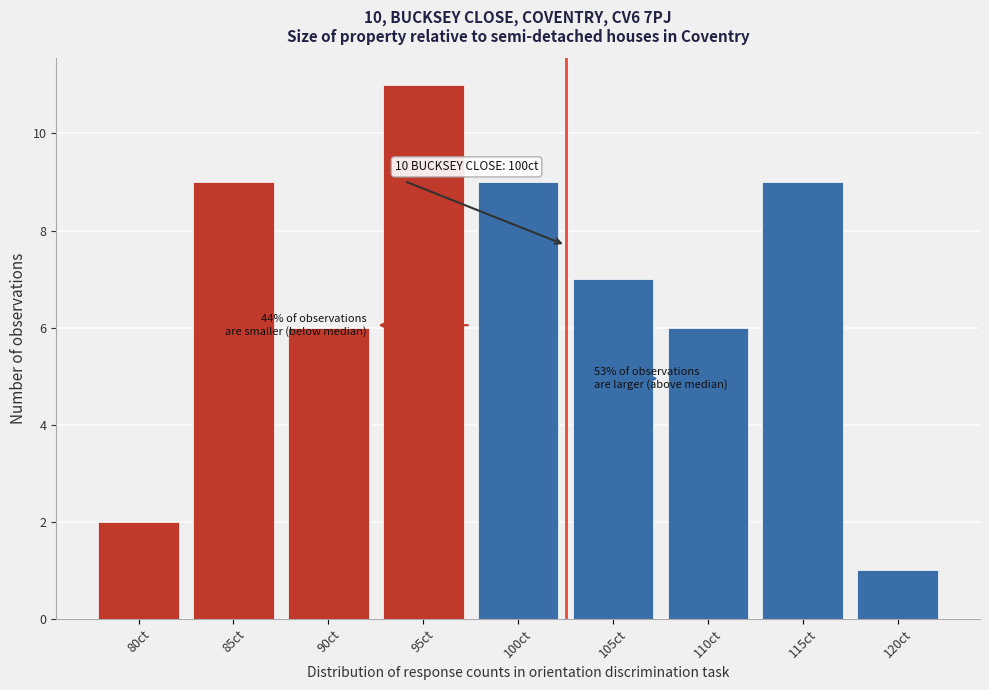

Reading right to left, extract all data points from this chart.

120ct=1	115ct=9	110ct=6	105ct=7	100ct=9	95ct=11	90ct=6	85ct=9	80ct=2